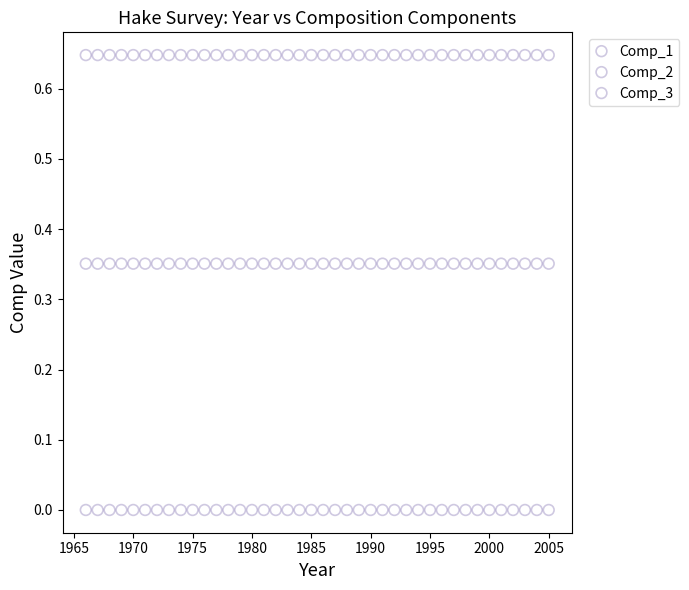

Which series reaches the minimum Y coordinate?

Comp_1